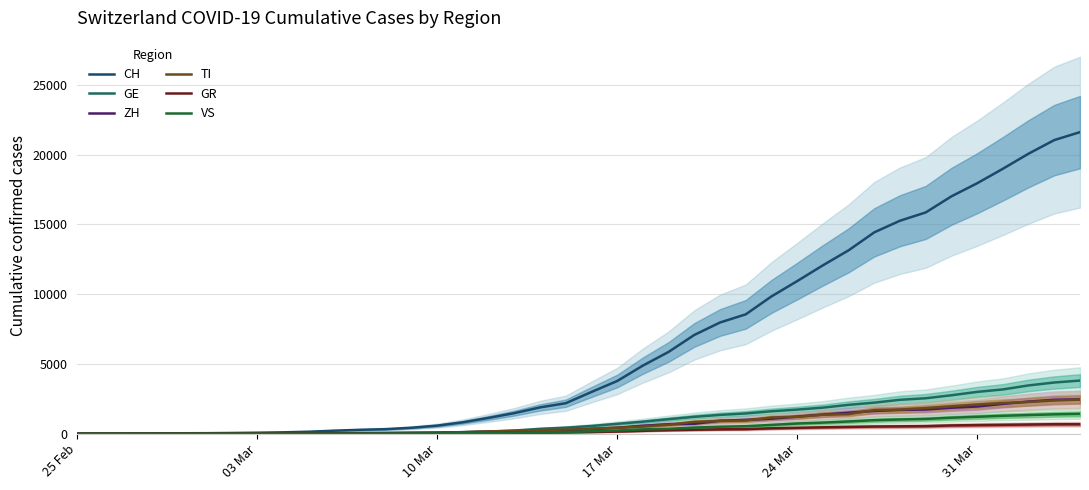

How many series are shown in this chart?

6